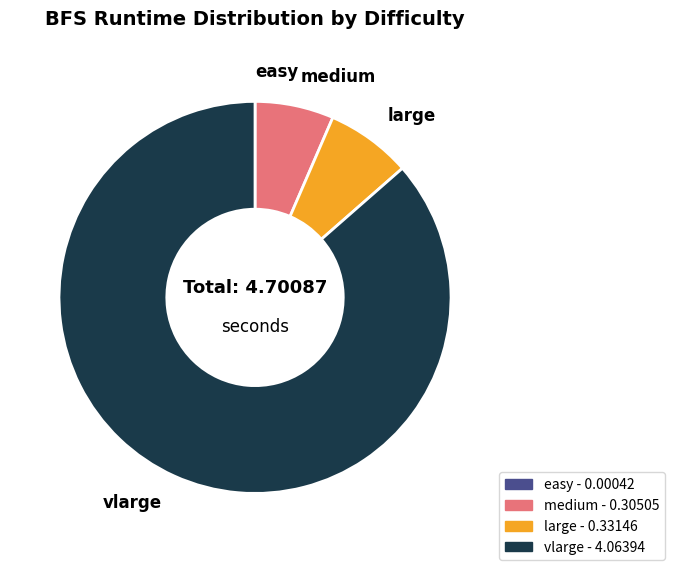

True or false: vlarge accounts for 98% of the total.

False